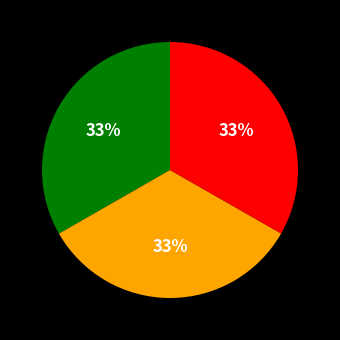

Does any single category account for the majority?

No